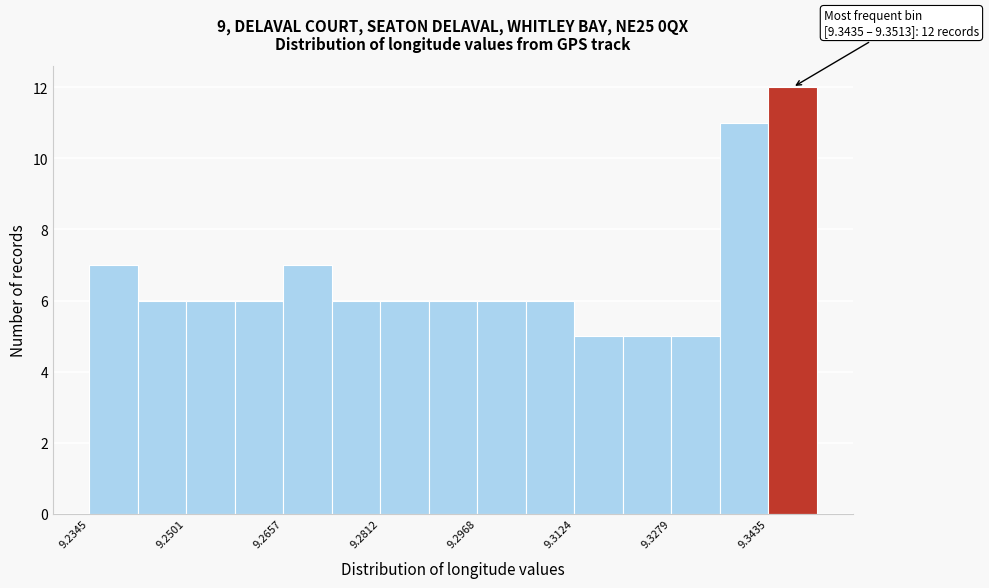

Read against the x-axis, roughly where is the centre of the tallest bar?

9.348